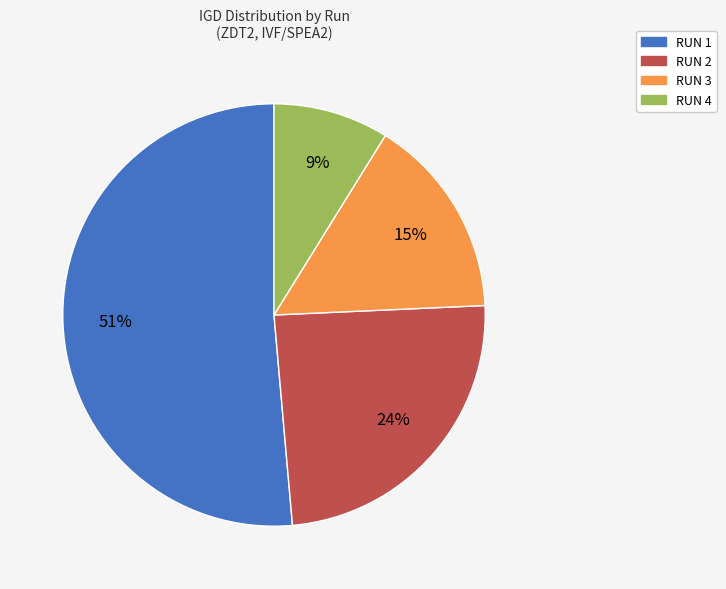

Rank the categories by value from lowest to highest.

RUN 4, RUN 3, RUN 2, RUN 1